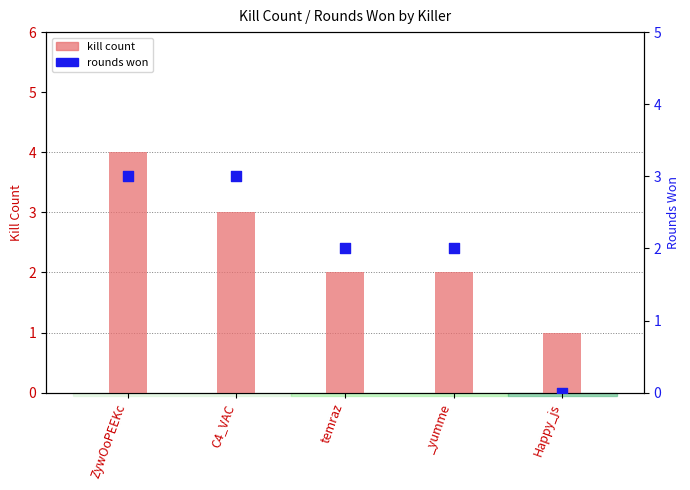

What are all the series names shown in the legend?

kill count, rounds won